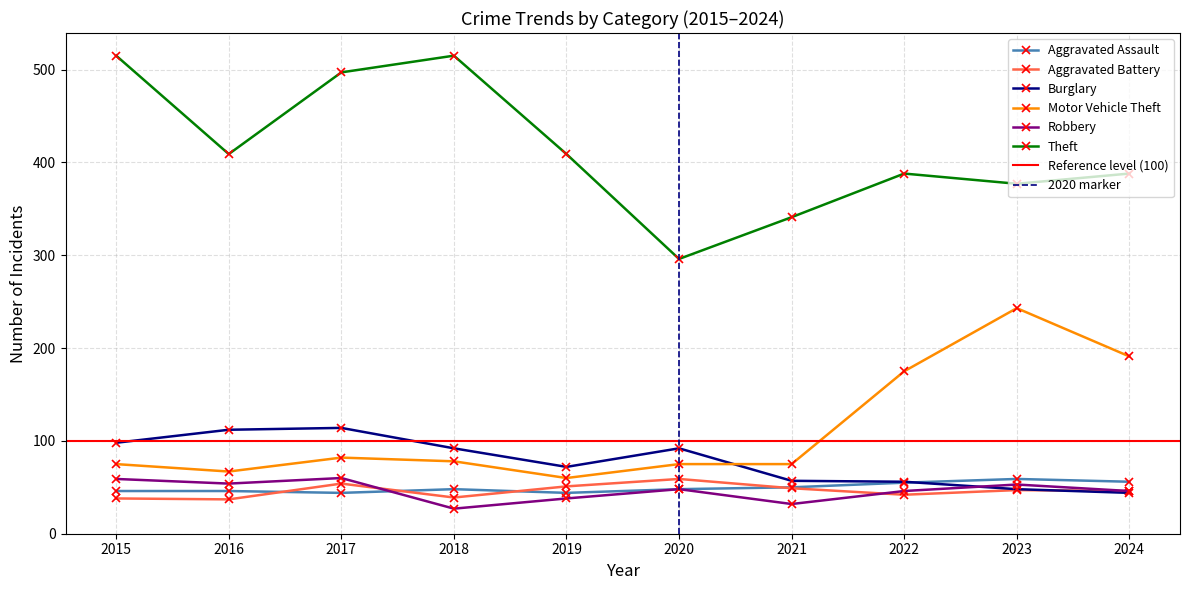

What is the difference between the second highest and minimum values in the Burglary series?

68